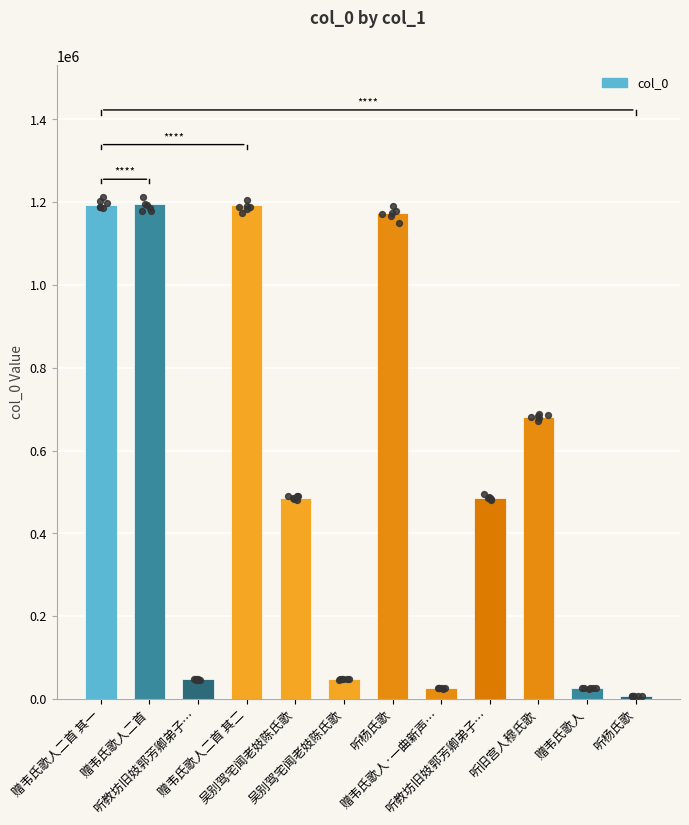

What is the ratio of the value at 赠韦氏歌人二首 to the value at 赠韦氏歌人?

46.8